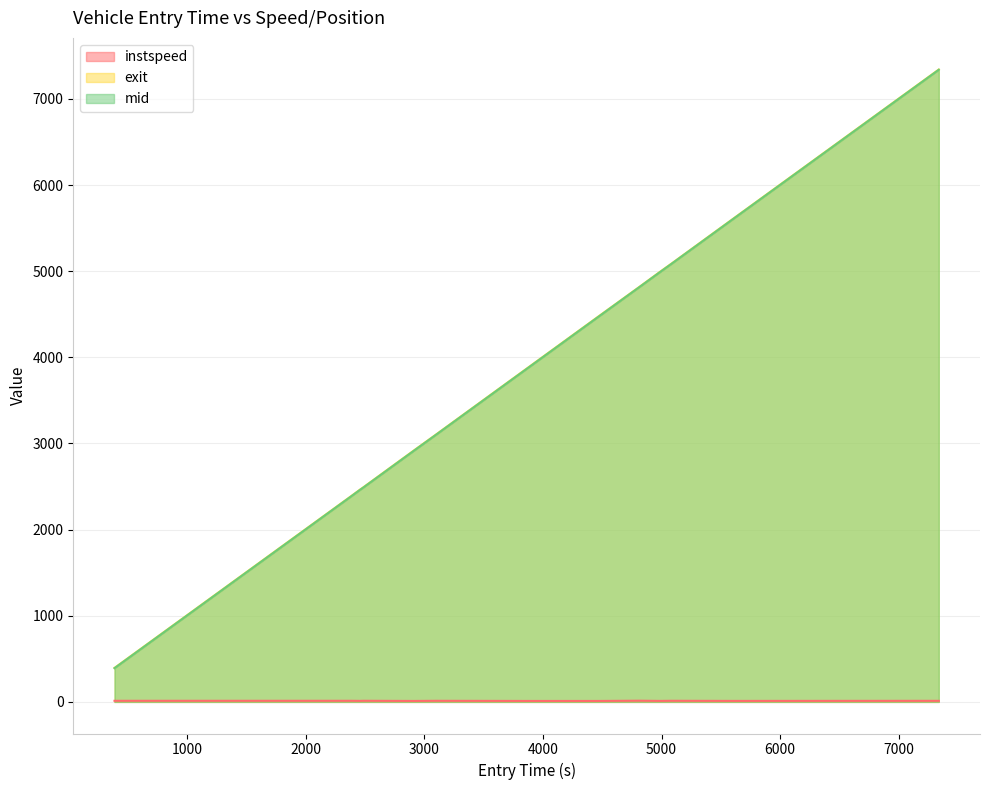

What is the total value across all series at 3093.1467518396703?

6206.2